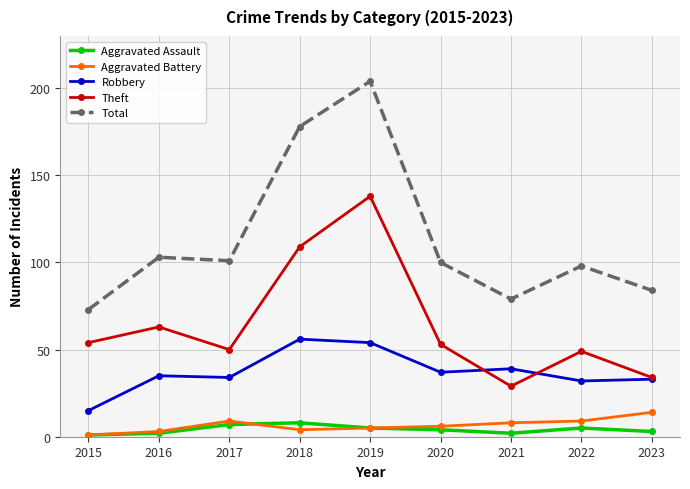

True or false: Theft has more than 0 points higher than both neighbors.

True